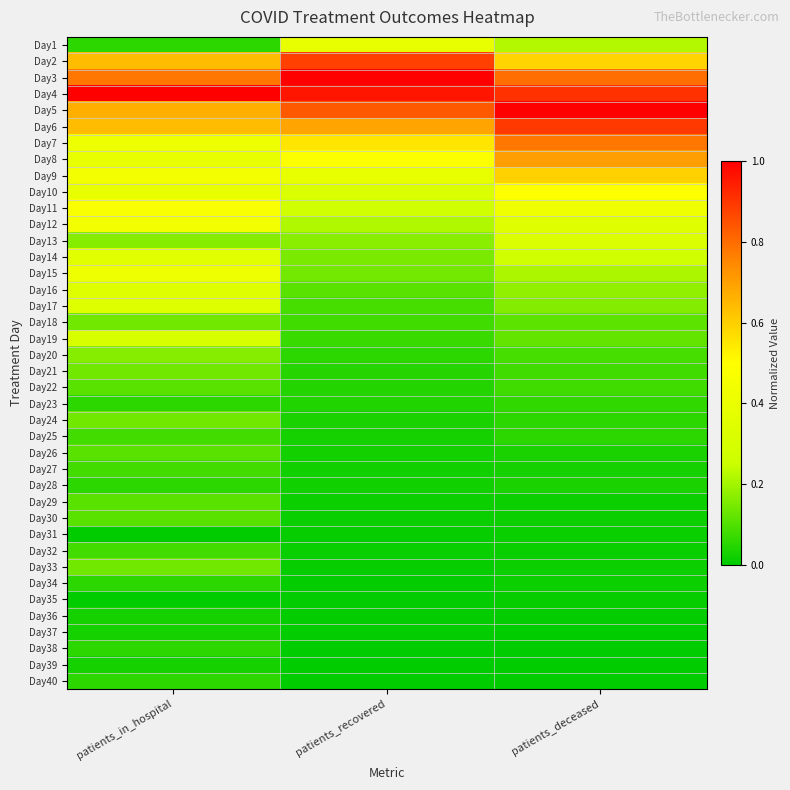

Reading left to right, list all the values displayed in this chart.

Day1: patients_in_hospital=0.1	patients_recovered=0.4	patients_deceased=0.2
Day2: patients_in_hospital=0.6	patients_recovered=0.9	patients_deceased=0.6
Day3: patients_in_hospital=0.8	patients_recovered=1.0	patients_deceased=0.8
Day4: patients_in_hospital=1.0	patients_recovered=1.0	patients_deceased=0.9
Day5: patients_in_hospital=0.7	patients_recovered=0.8	patients_deceased=1.0
Day6: patients_in_hospital=0.6	patients_recovered=0.7	patients_deceased=0.9
Day7: patients_in_hospital=0.4	patients_recovered=0.6	patients_deceased=0.8
Day8: patients_in_hospital=0.4	patients_recovered=0.5	patients_deceased=0.7
Day9: patients_in_hospital=0.4	patients_recovered=0.4	patients_deceased=0.6
Day10: patients_in_hospital=0.4	patients_recovered=0.3	patients_deceased=0.5
Day11: patients_in_hospital=0.5	patients_recovered=0.3	patients_deceased=0.4
Day12: patients_in_hospital=0.4	patients_recovered=0.2	patients_deceased=0.3
Day13: patients_in_hospital=0.2	patients_recovered=0.2	patients_deceased=0.3
Day14: patients_in_hospital=0.4	patients_recovered=0.1	patients_deceased=0.3
Day15: patients_in_hospital=0.4	patients_recovered=0.1	patients_deceased=0.2
Day16: patients_in_hospital=0.3	patients_recovered=0.1	patients_deceased=0.2
Day17: patients_in_hospital=0.3	patients_recovered=0.1	patients_deceased=0.2
Day18: patients_in_hospital=0.1	patients_recovered=0.1	patients_deceased=0.1
Day19: patients_in_hospital=0.3	patients_recovered=0.1	patients_deceased=0.1
Day20: patients_in_hospital=0.2	patients_recovered=0.1	patients_deceased=0.1
Day21: patients_in_hospital=0.1	patients_recovered=0.1	patients_deceased=0.1
Day22: patients_in_hospital=0.1	patients_recovered=0.0	patients_deceased=0.1
Day23: patients_in_hospital=0.1	patients_recovered=0.0	patients_deceased=0.1
Day24: patients_in_hospital=0.1	patients_recovered=0.0	patients_deceased=0.1
Day25: patients_in_hospital=0.1	patients_recovered=0.0	patients_deceased=0.1
Day26: patients_in_hospital=0.1	patients_recovered=0.0	patients_deceased=0.0
Day27: patients_in_hospital=0.1	patients_recovered=0.0	patients_deceased=0.0
Day28: patients_in_hospital=0.1	patients_recovered=0.0	patients_deceased=0.0
Day29: patients_in_hospital=0.1	patients_recovered=0.0	patients_deceased=0.0
Day30: patients_in_hospital=0.1	patients_recovered=0.0	patients_deceased=0.0
Day31: patients_in_hospital=0.0	patients_recovered=0.0	patients_deceased=0.0
Day32: patients_in_hospital=0.1	patients_recovered=0.0	patients_deceased=0.0
Day33: patients_in_hospital=0.1	patients_recovered=0.0	patients_deceased=0.0
Day34: patients_in_hospital=0.1	patients_recovered=0.0	patients_deceased=0.0
Day35: patients_in_hospital=0.0	patients_recovered=0.0	patients_deceased=0.0
Day36: patients_in_hospital=0.0	patients_recovered=0.0	patients_deceased=0.0
Day37: patients_in_hospital=0.0	patients_recovered=0.0	patients_deceased=0.0
Day38: patients_in_hospital=0.1	patients_recovered=0.0	patients_deceased=0.0
Day39: patients_in_hospital=0.0	patients_recovered=0.0	patients_deceased=0.0
Day40: patients_in_hospital=0.1	patients_recovered=0.0	patients_deceased=0.0